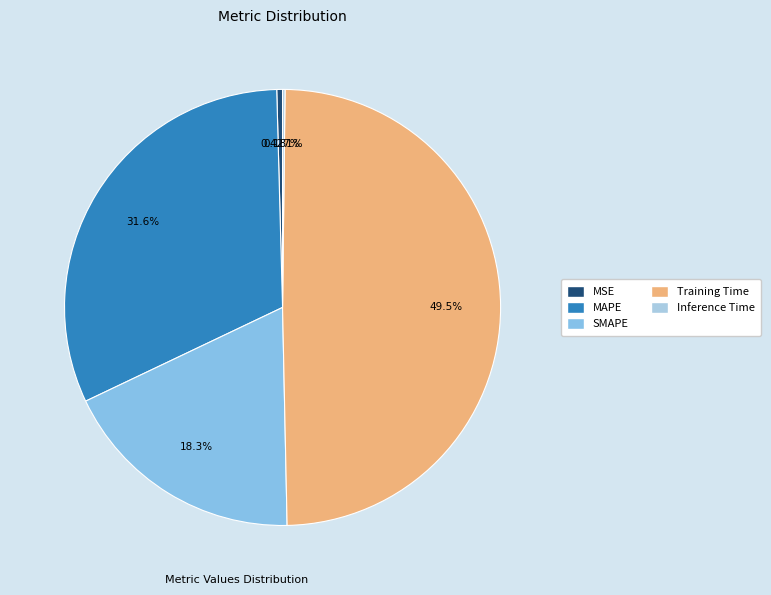

Rank the categories by value from highest to lowest.

Training Time, MAPE, SMAPE, MSE, Inference Time